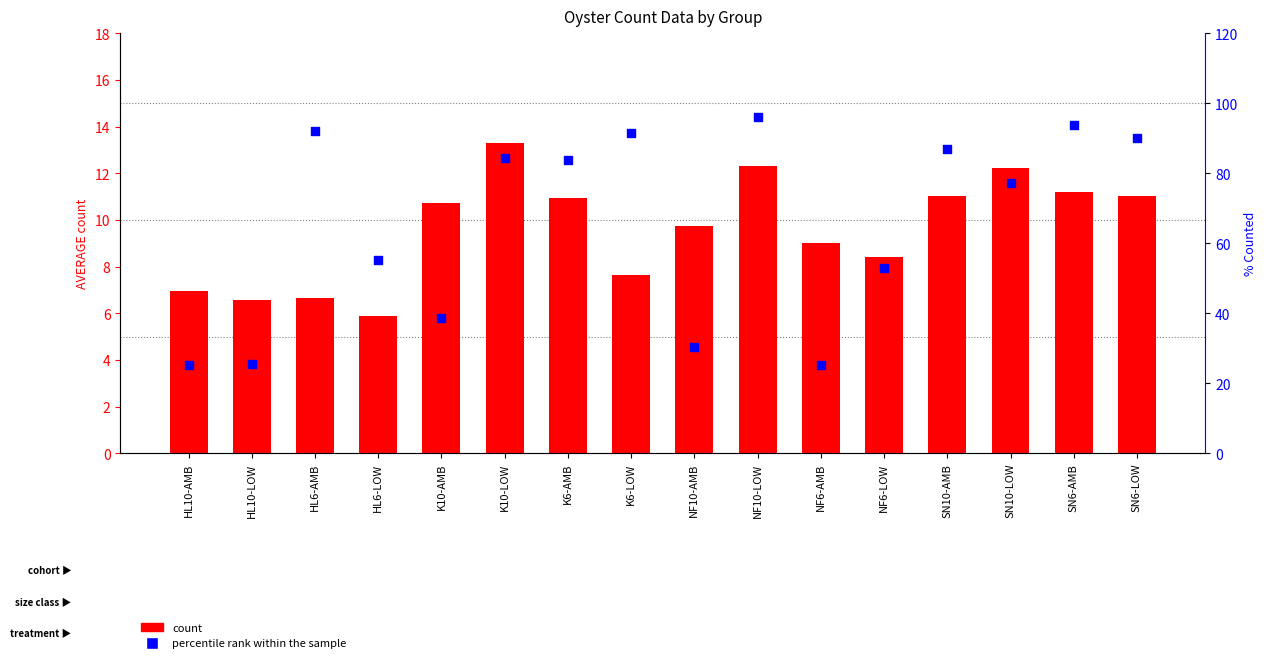

Which series has the widest spread of Y values?

percentile rank within the sample